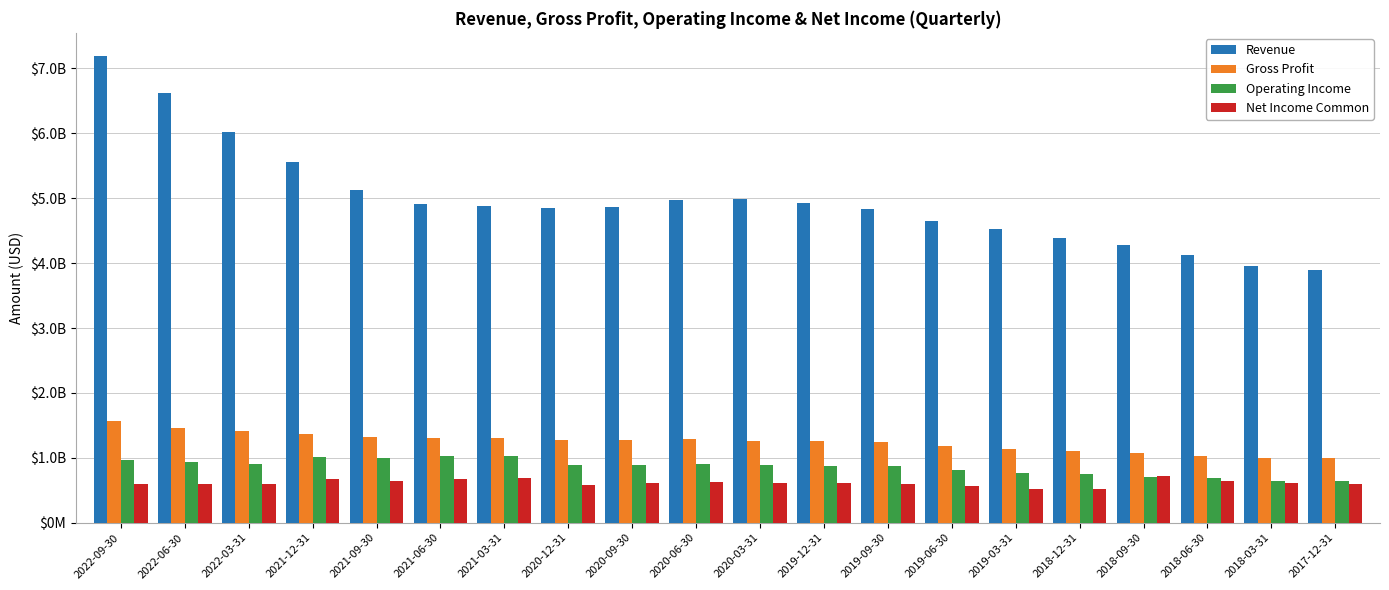

What is the spread (max minus min) of values at 2020-12-31?

4272300000